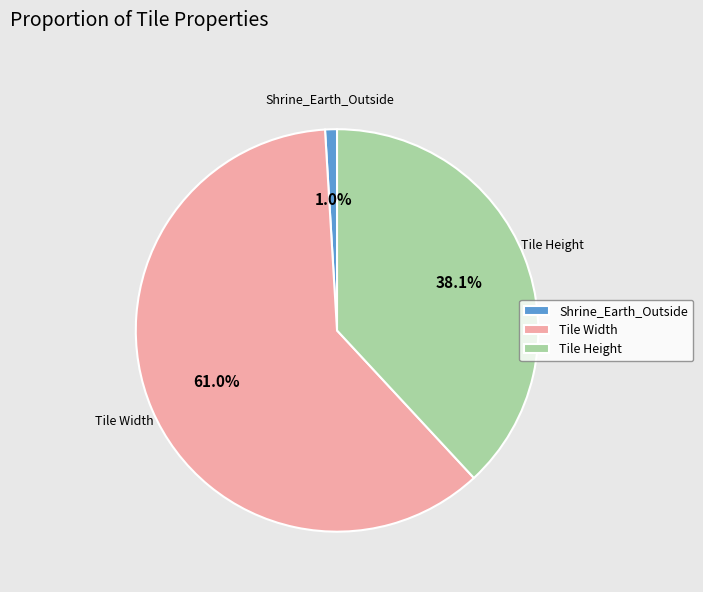

To the nearest percent, what portion does Tile Width represent?

61%